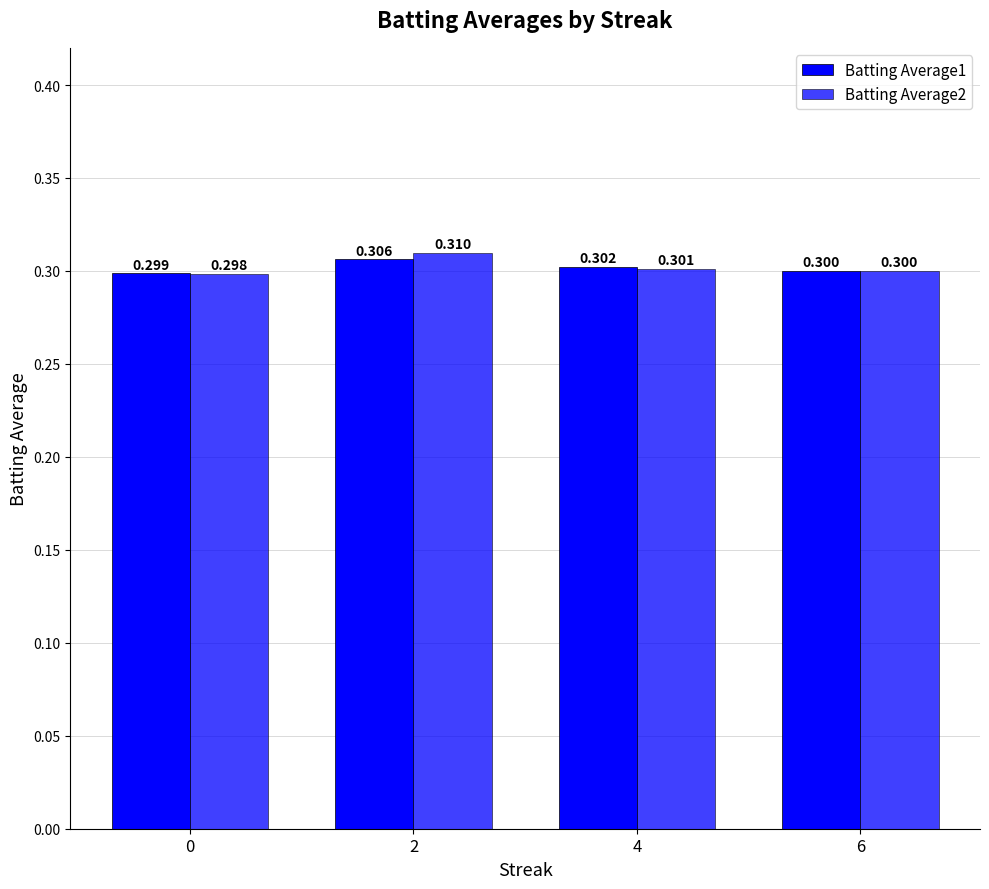

How many Batting Average2 values are between 0 and 1?

4